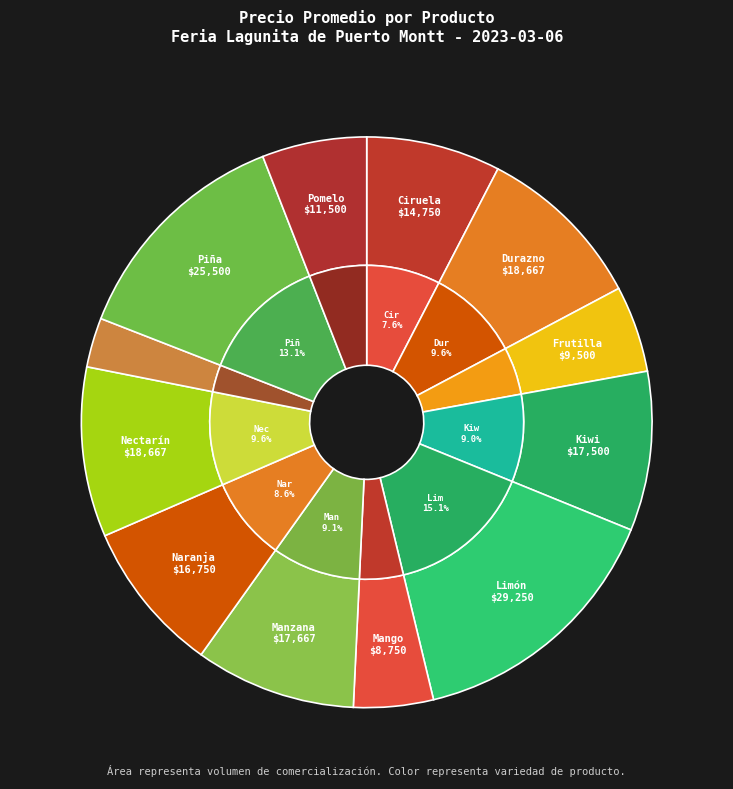

How many slices are in this pie chart?

12